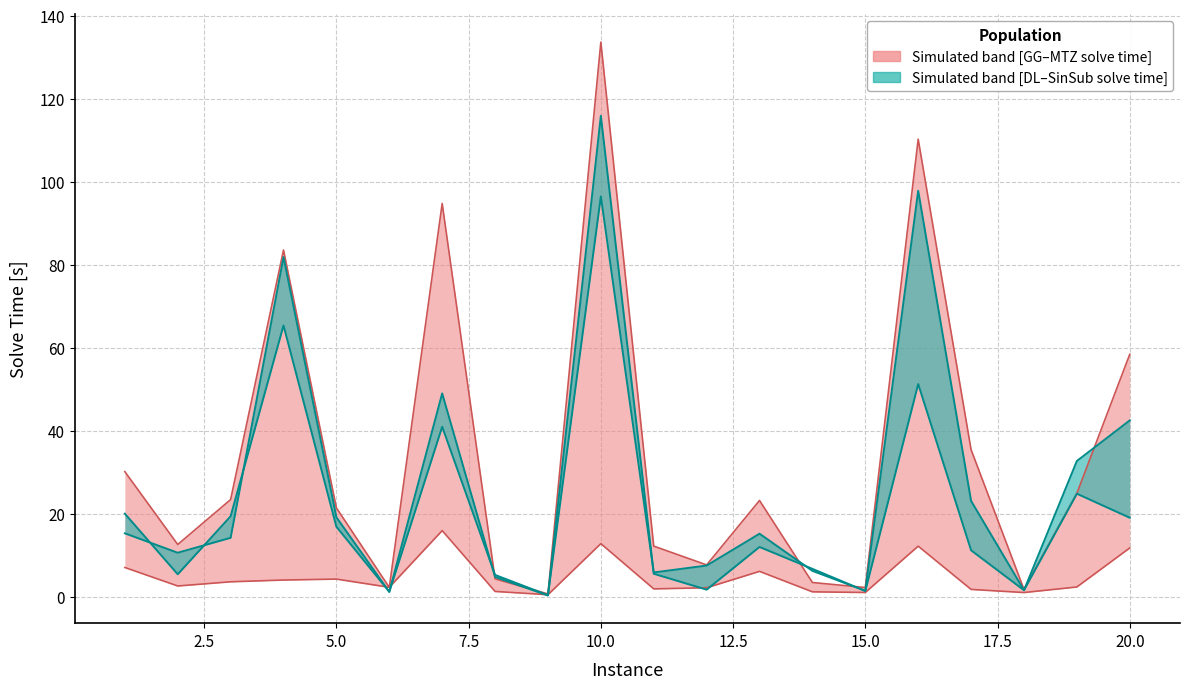

How many interior local peaks does the GG_time series have?

5